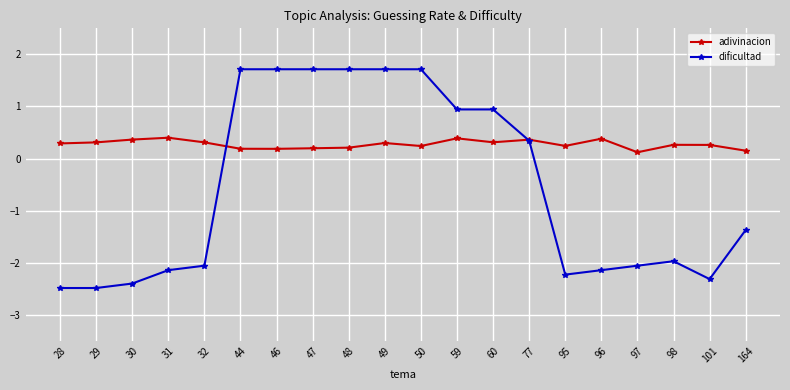

What is the difference between the dificultad values at 46 and 60?

0.8